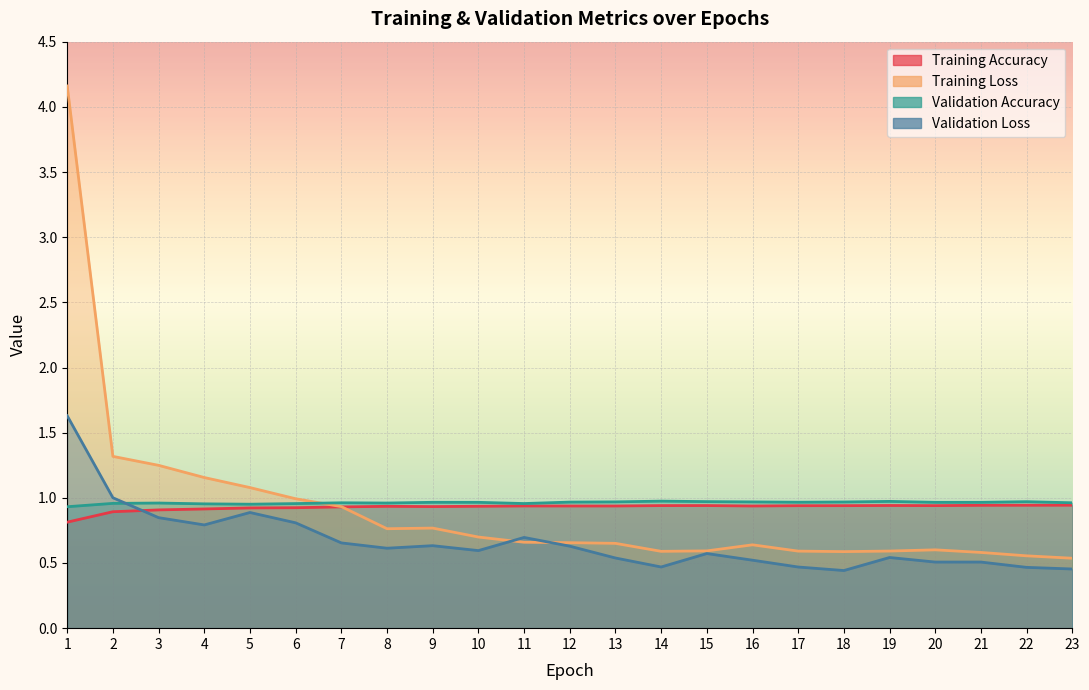

What is the value of the Validation Loss point at the 5th from the left?

0.9